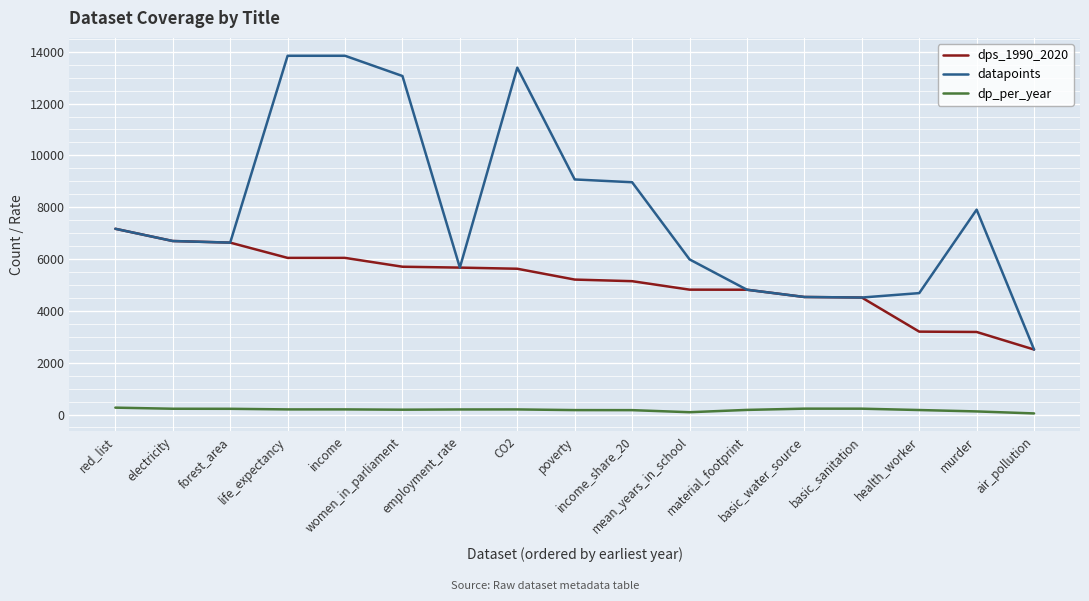

What is the minimum value shown in the chart?

42.5